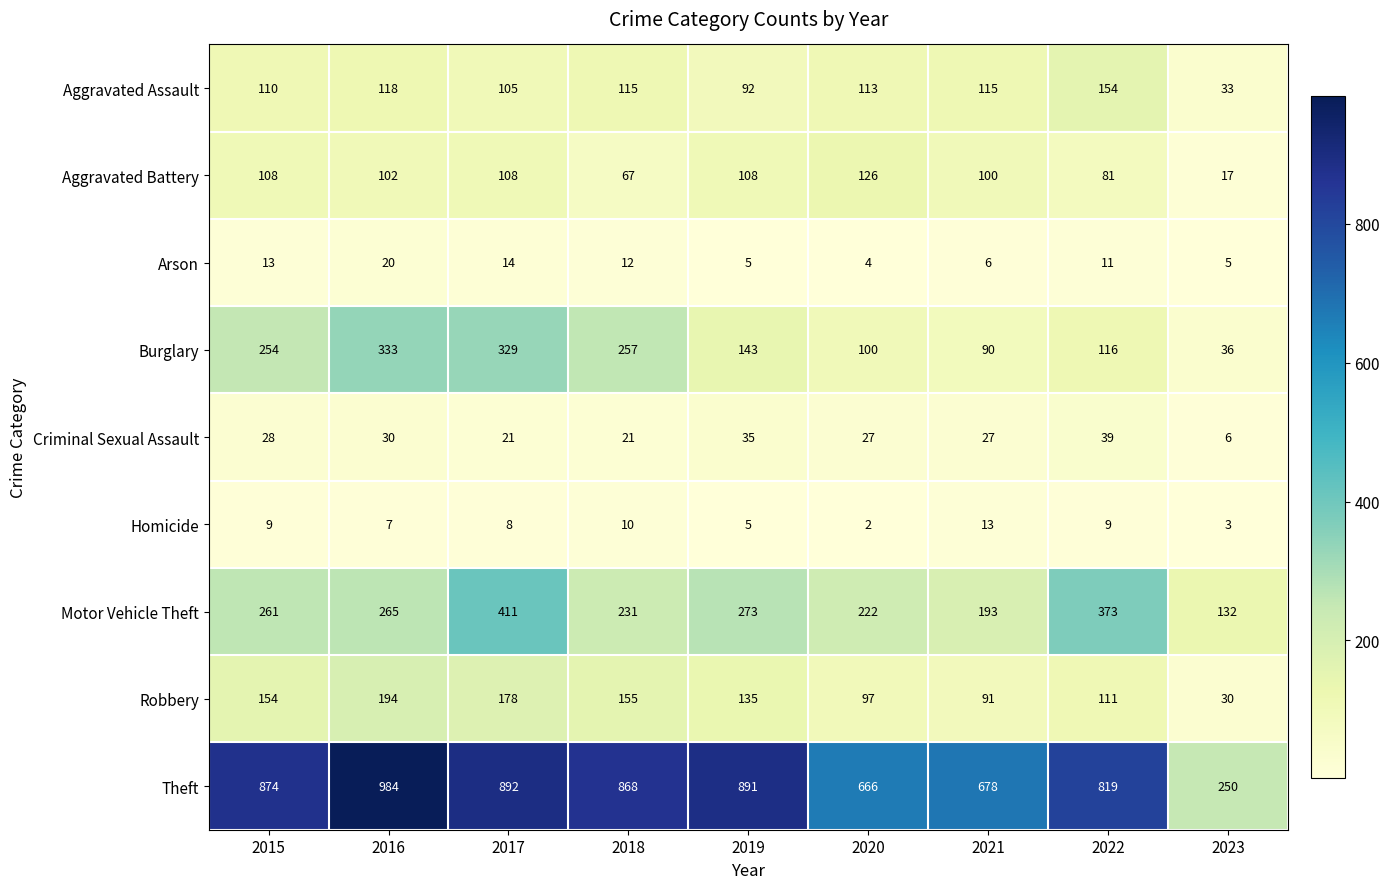

Which series changed the most between 2019 and 2020?

Theft